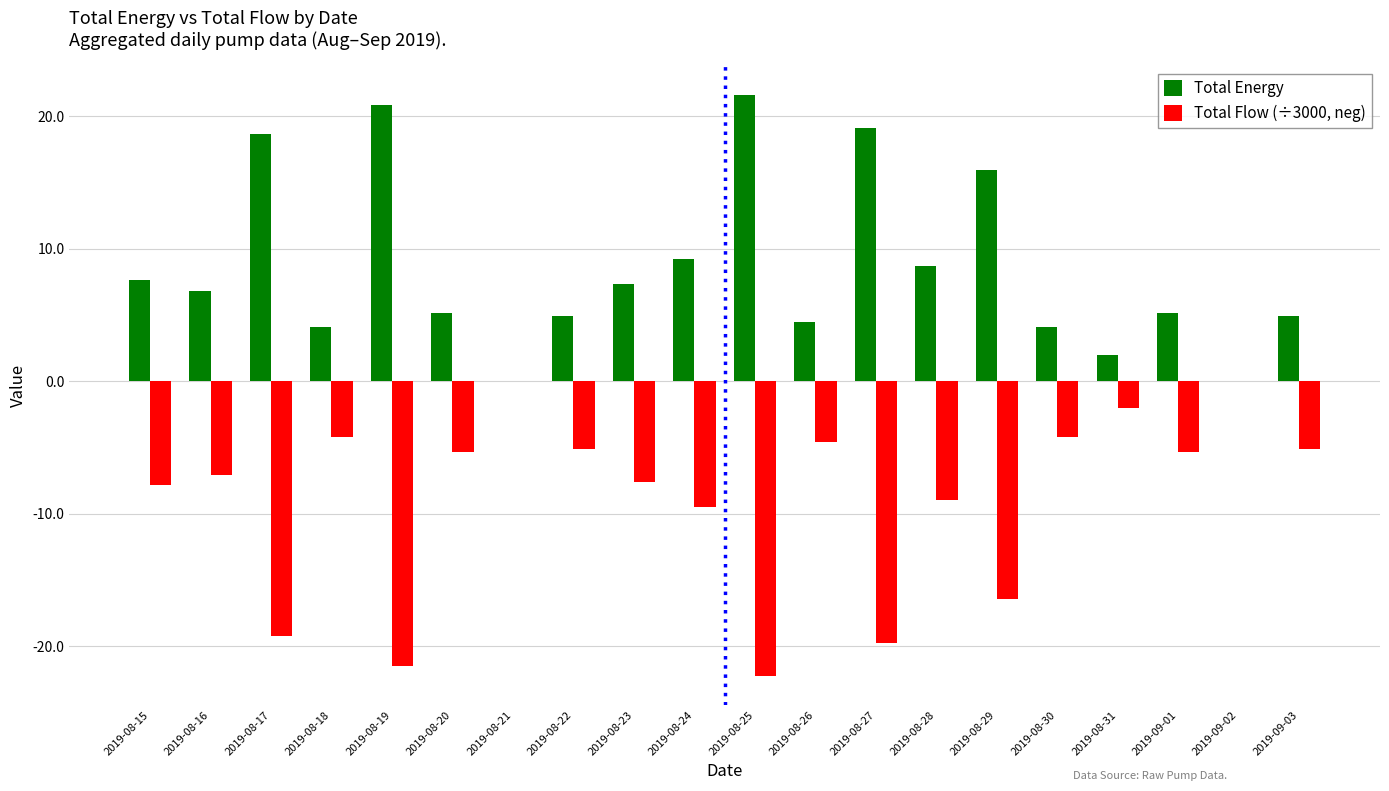

What is the greatest value displayed?

21.6